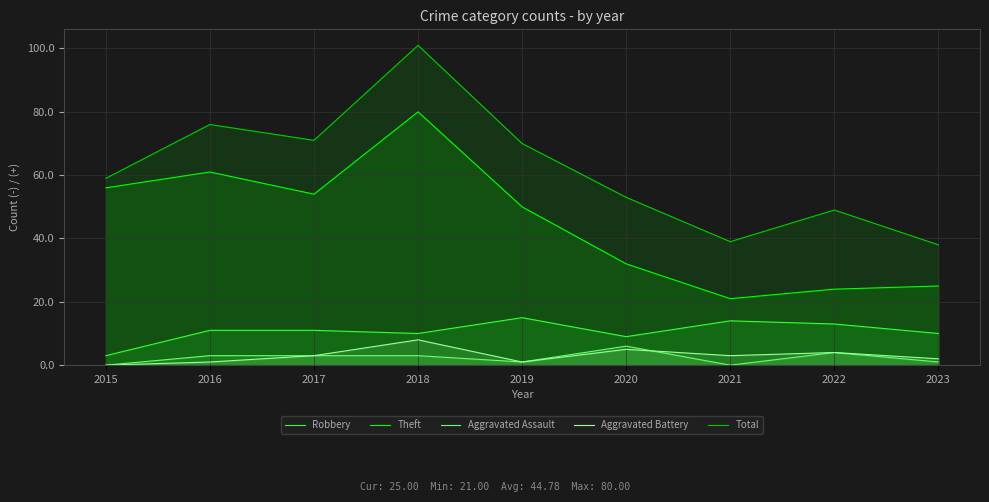

Which series changed the most between 2015 and 2023?

Theft